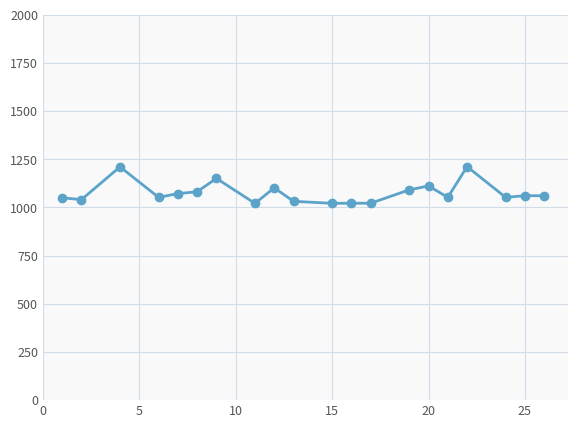

What is the smallest value displayed?

1020.9